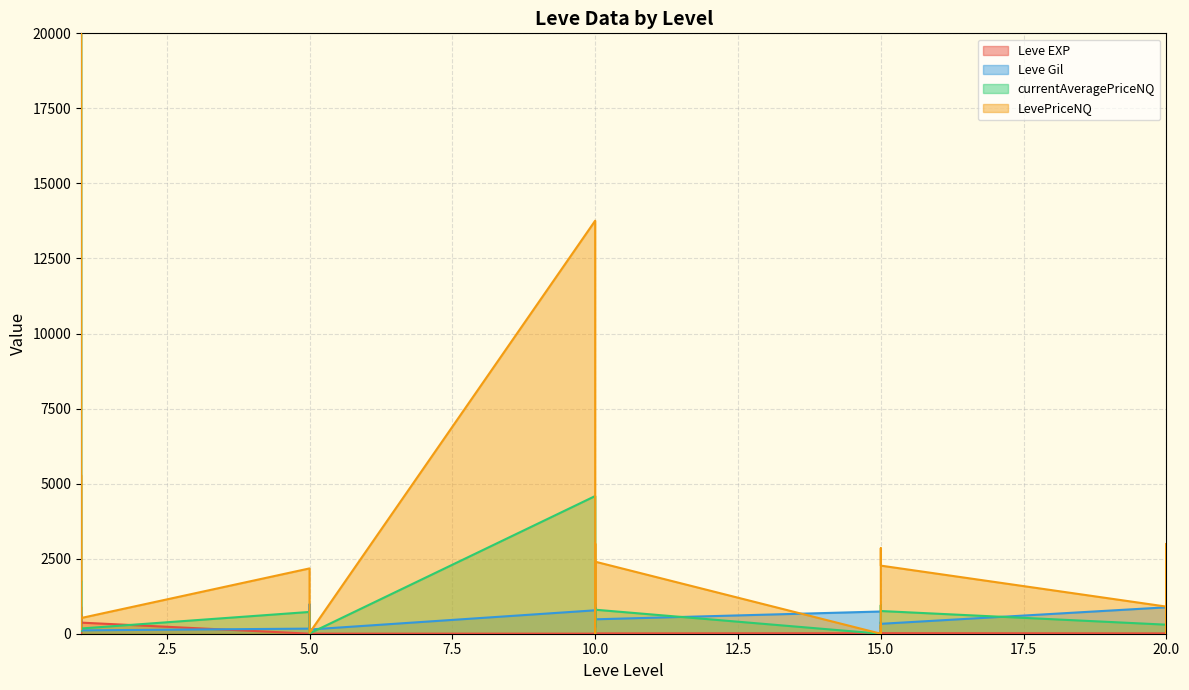

The value of Leve EXP at 20 is 22. True or false?

True